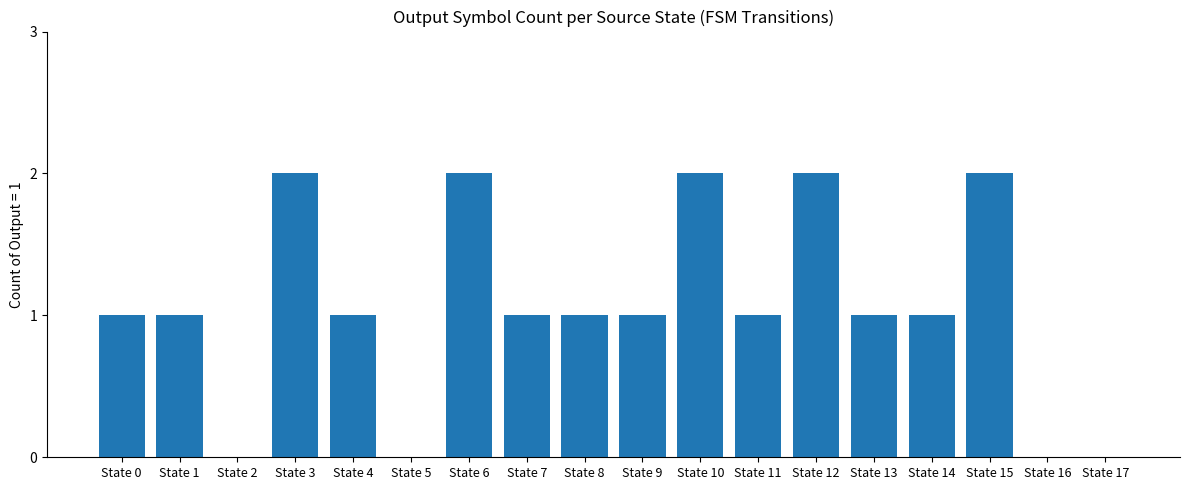

Count the number of data series in this chart.

1